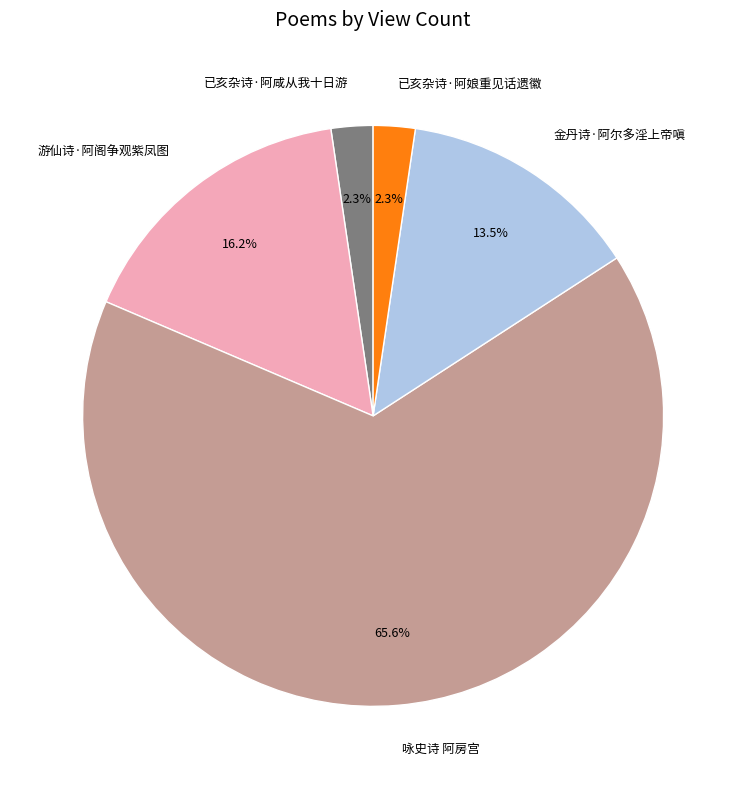

What is the ratio of the value at 金丹诗·阿尔多淫上帝嗔 to the value at 咏史诗 阿房宫?

0.2